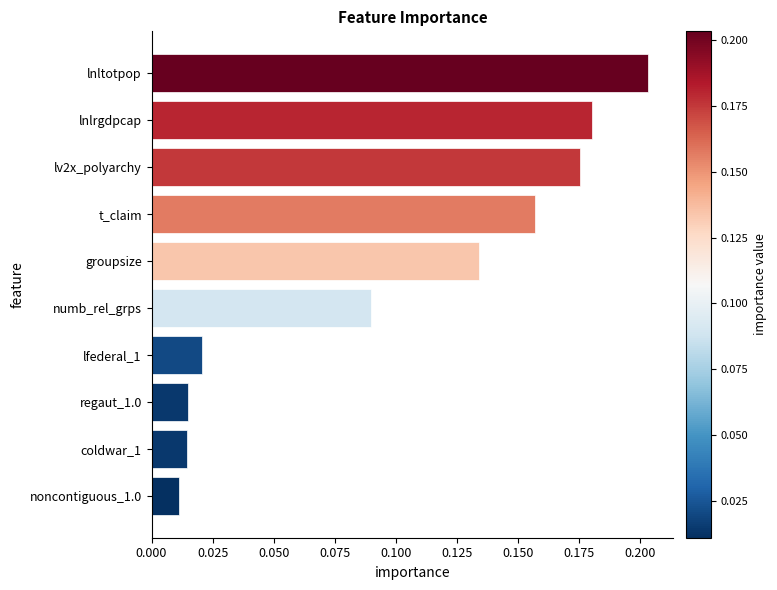

Which label corresponds to the largest value in the chart?

lnltotpop